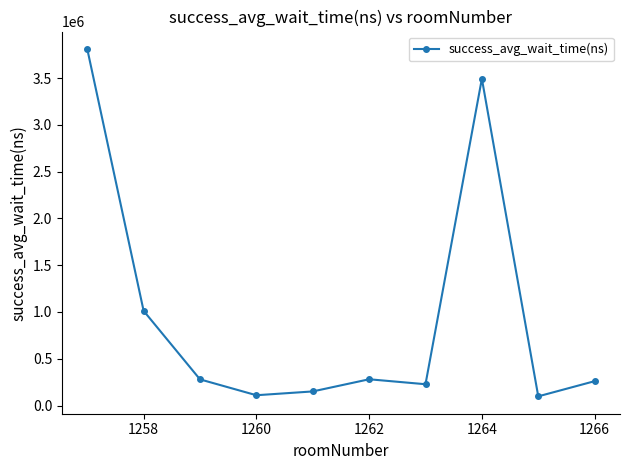

True or false: there are more than 2 points higher than both neighbors.

False